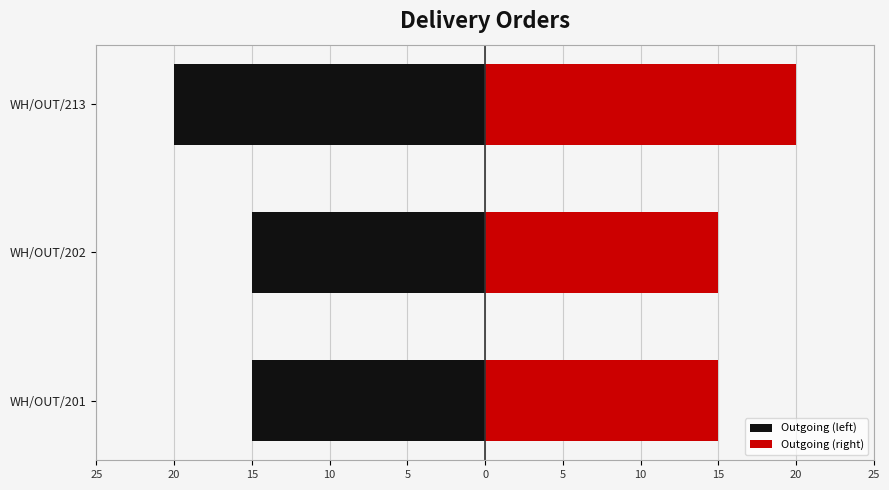

Which series has the widest spread of values?

Outgoing (left)